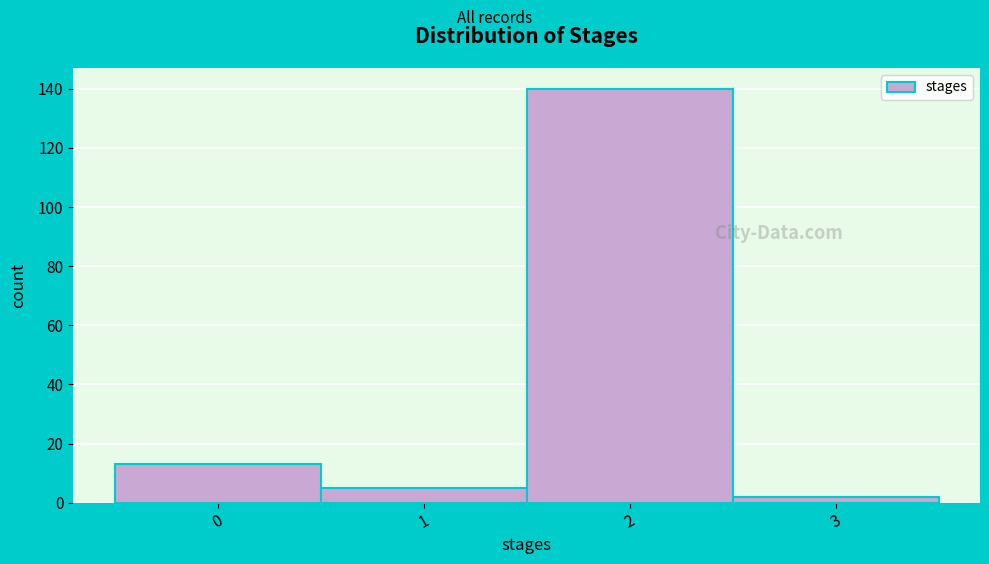

Which range on the x-axis has the tallest bar?

1.5 to 2.5